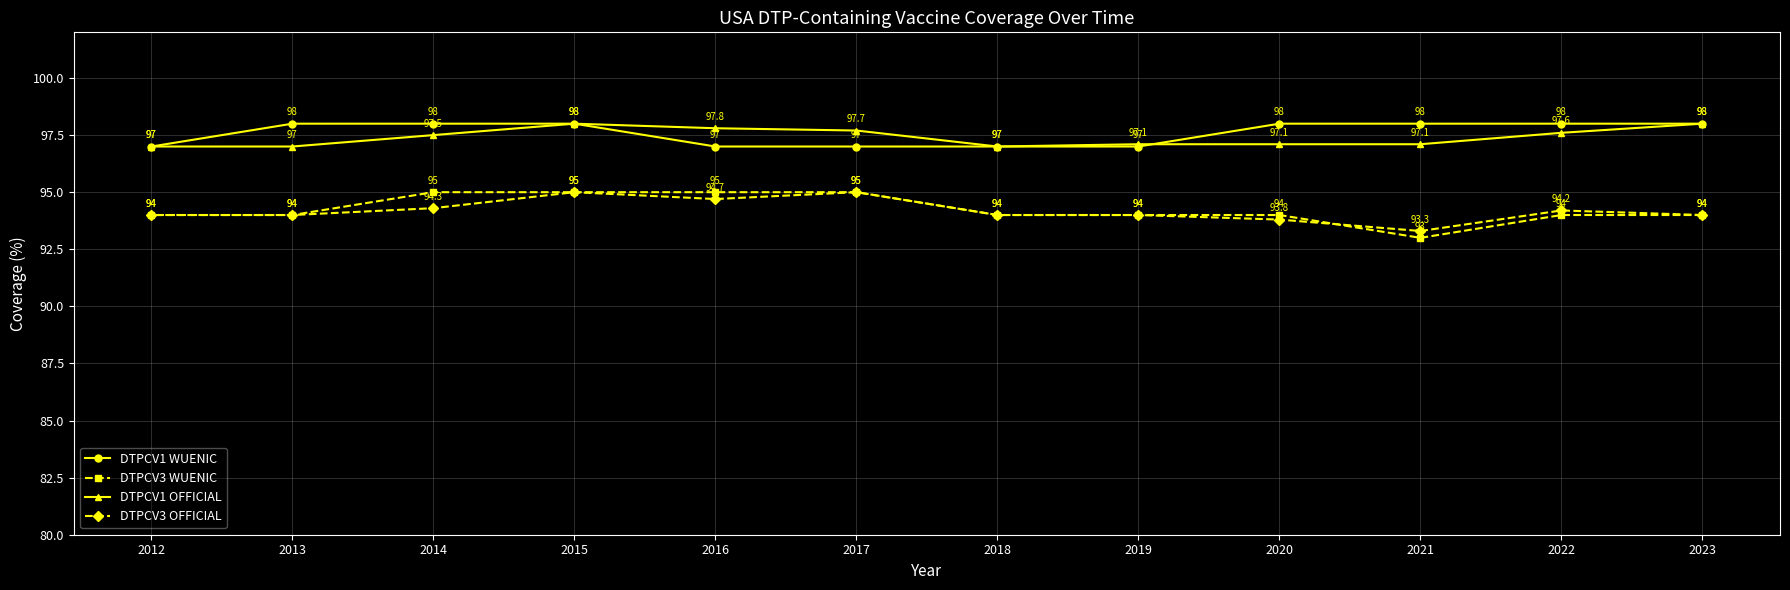

At 2021, list the series in order from smallest to largest.

DTPCV3 WUENIC, DTPCV3 OFFICIAL, DTPCV1 OFFICIAL, DTPCV1 WUENIC